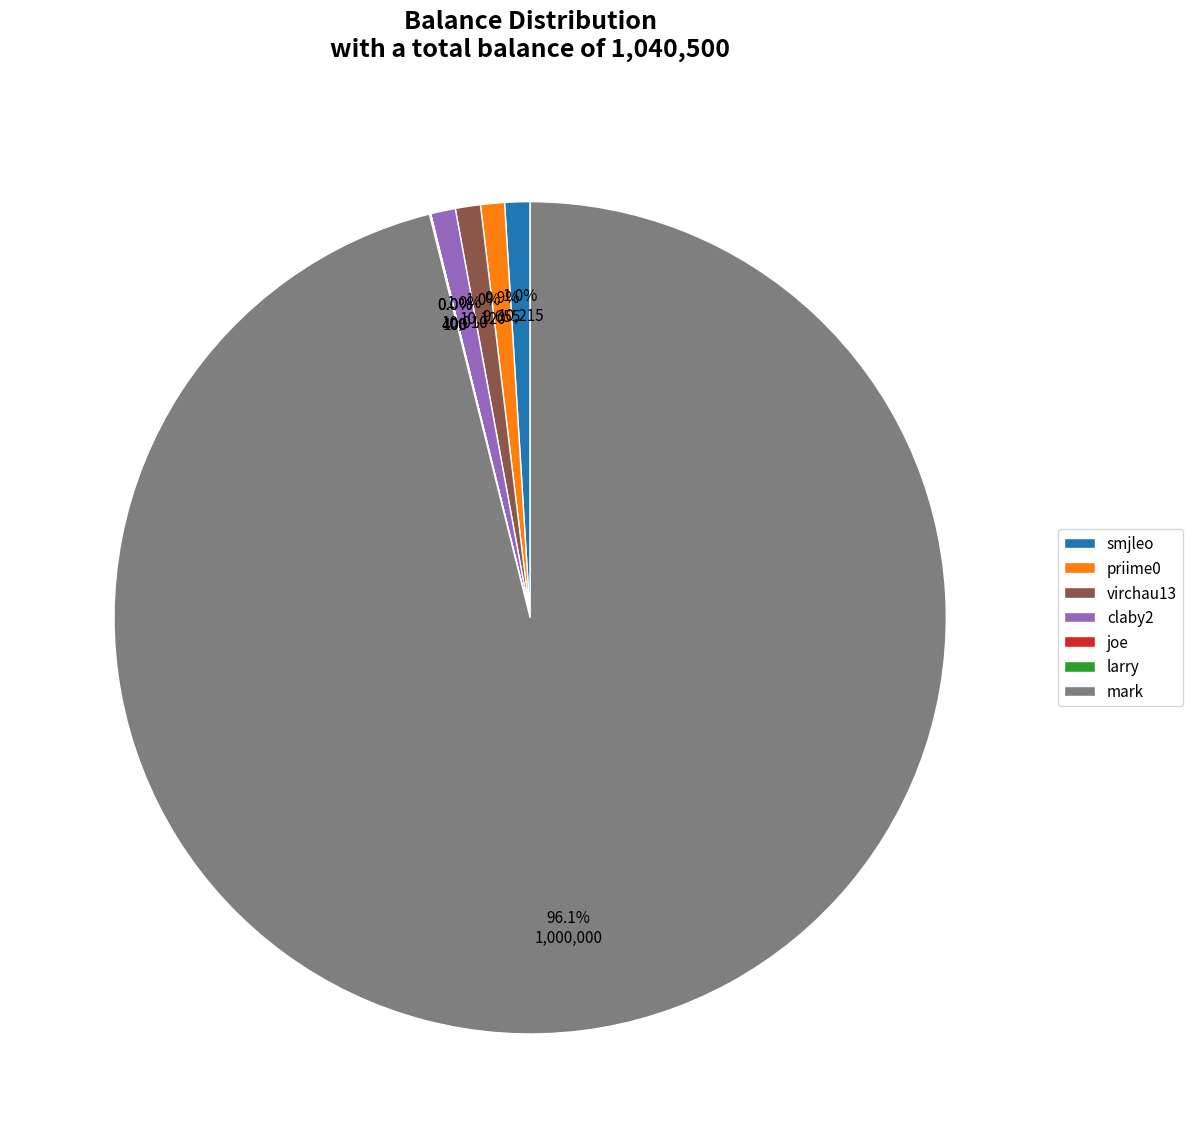

Which slice represents more than half of the pie?

mark